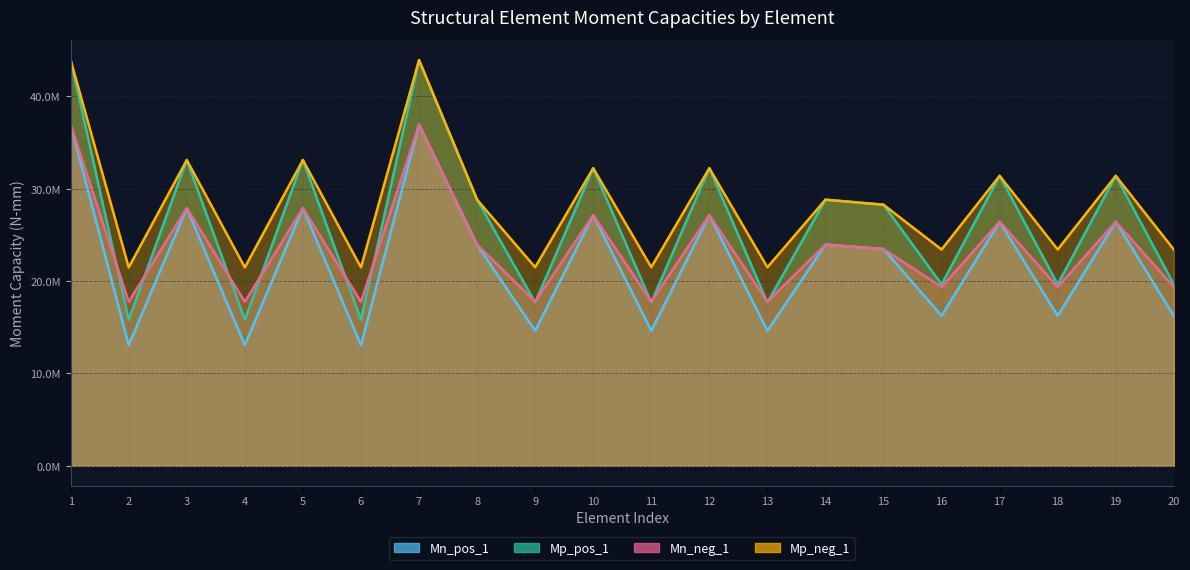

What is the average value of the Mp_neg_1 series?

28325987.3